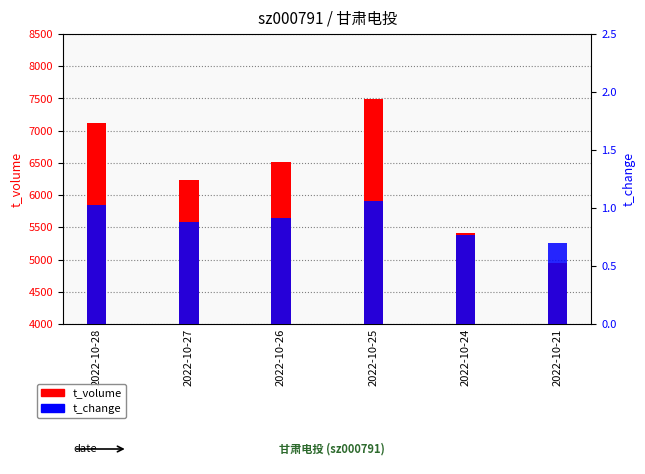

What is the total value across all series at 2022-10-27?

6232.9